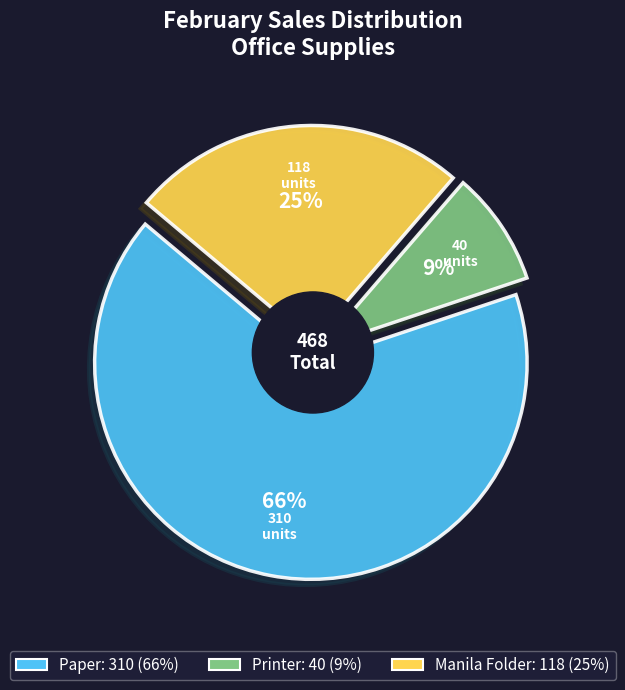

To the nearest percent, what is the average slice percentage?

33%